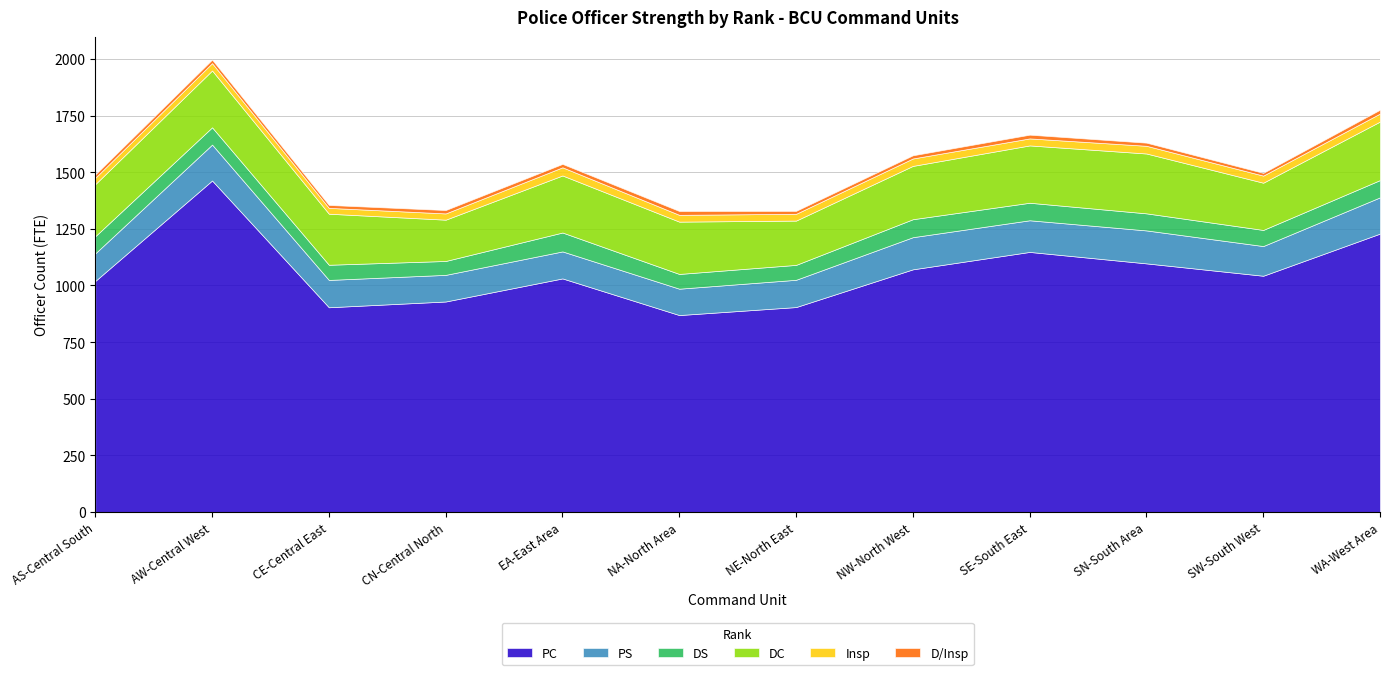

Does the chart display data point markers on the line(s)?

No